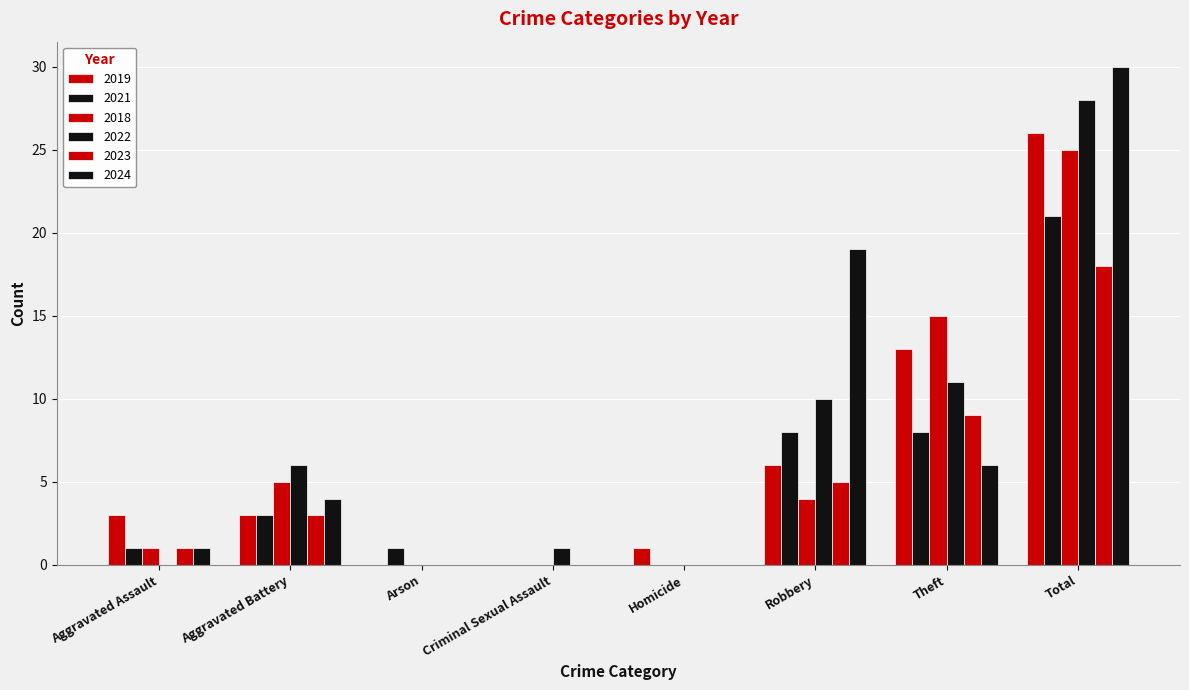

Is the value of 2018 at Total greater than the value of 2023 at Aggravated Assault?

Yes